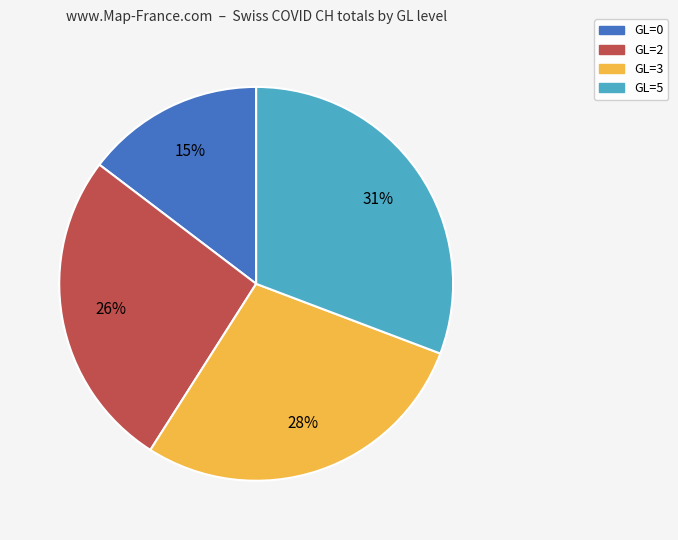

To the nearest percent, what is the average slice percentage?

25%